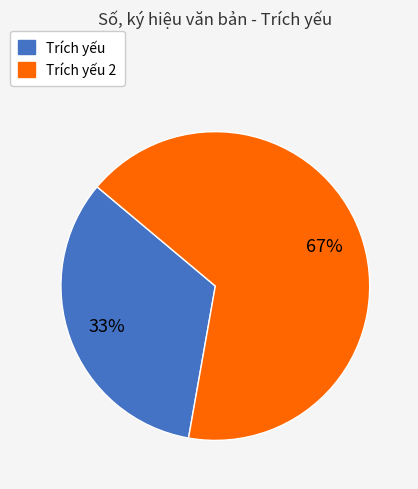

To the nearest percent, what is the average slice percentage?

50%